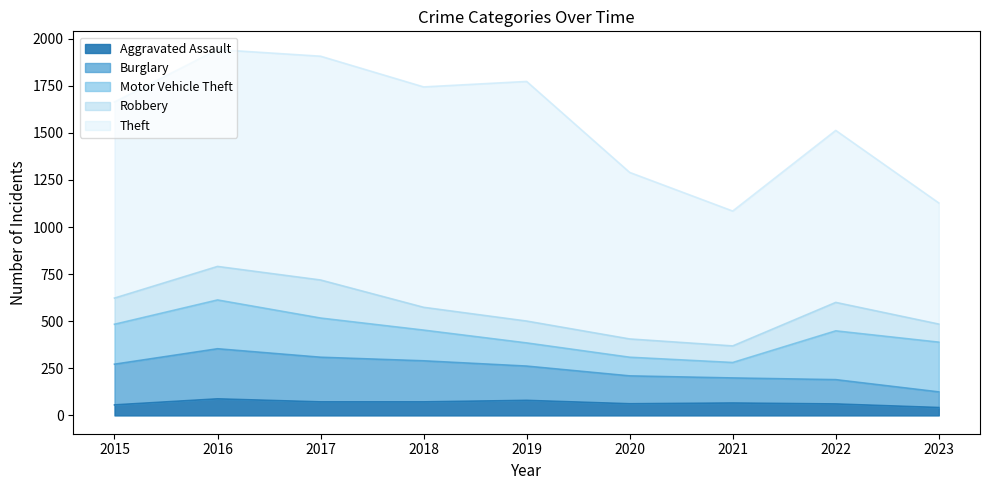

How many intersections are there between Motor Vehicle Theft and Robbery?

2